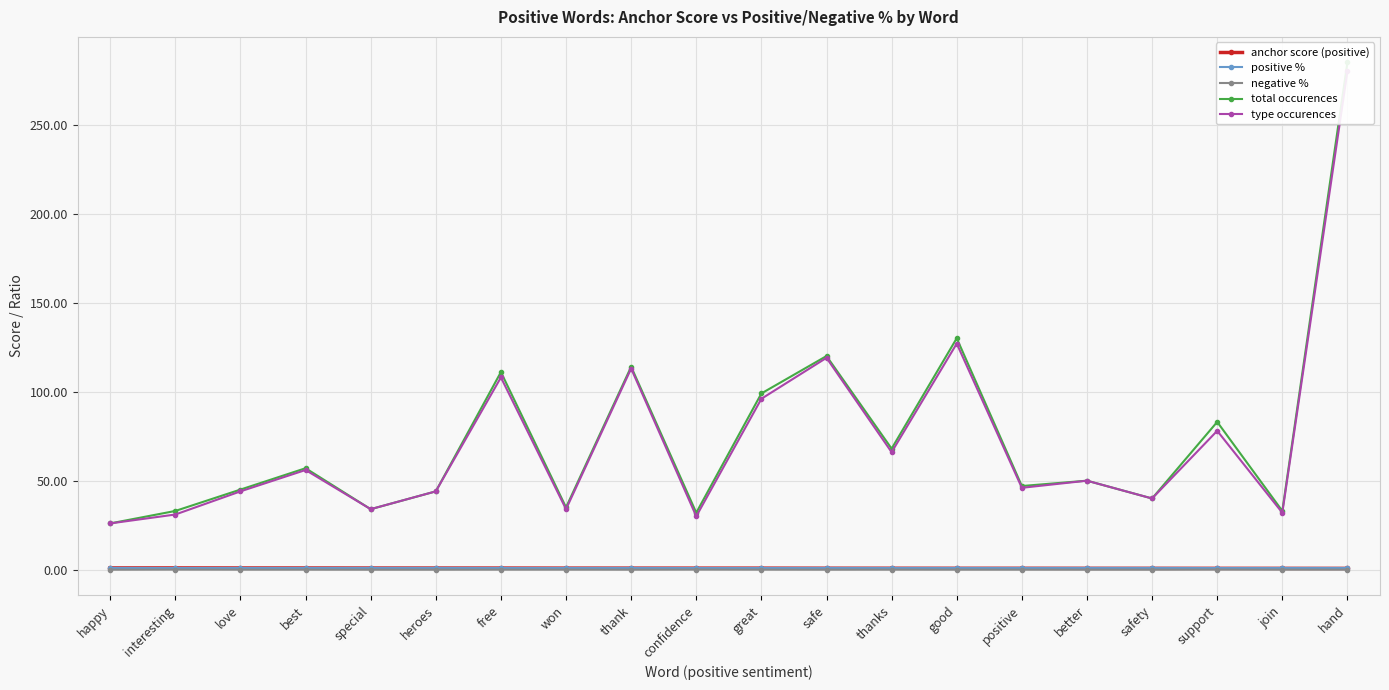

Reading right to left, what are all the values shown in this chart?

anchor score (positive): 0.7	0.8	0.8	0.8	0.8	0.8	0.8	0.8	0.8	0.9	0.9	0.9	0.9	0.9	0.9	0.9	1.0	1.0	1.0	1.0
positive %: 1.0	1.0	0.9	1.0	1.0	1.0	1.0	1.0	1.0	1.0	0.9	1.0	1.0	1.0	1.0	1.0	1.0	1.0	0.9	1.0
negative %: 0.0	0.0	0.1	0.0	0.0	0.0	0.0	0.0	0.0	0.0	0.1	0.0	0.0	0.0	0.0	0.0	0.0	0.0	0.1	0.0
total occurences: 285.0	33.0	83.0	40.0	50.0	47.0	130.0	68.0	120.0	99.0	32.0	114.0	35.0	111.0	44.0	34.0	57.0	45.0	33.0	26.0
type occurences: 280.0	32.0	78.0	40.0	50.0	46.0	127.0	66.0	119.0	96.0	30.0	113.0	34.0	108.0	44.0	34.0	56.0	44.0	31.0	26.0